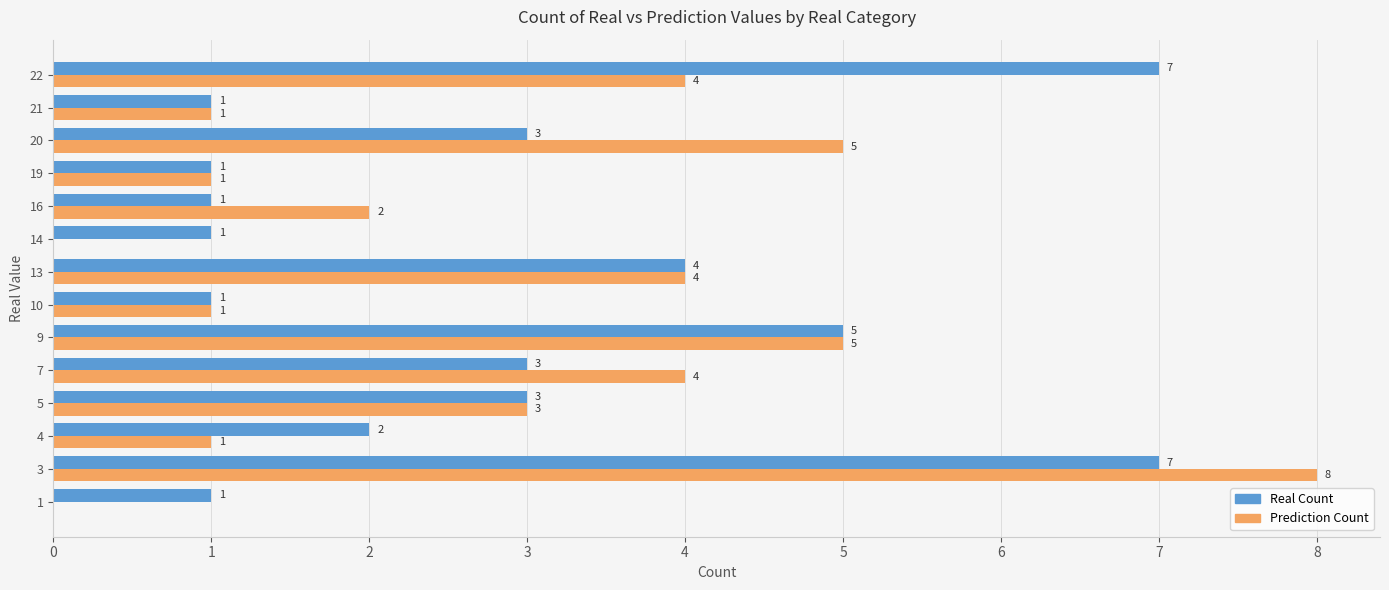

What is the approximate value of Real Count at 5?

3